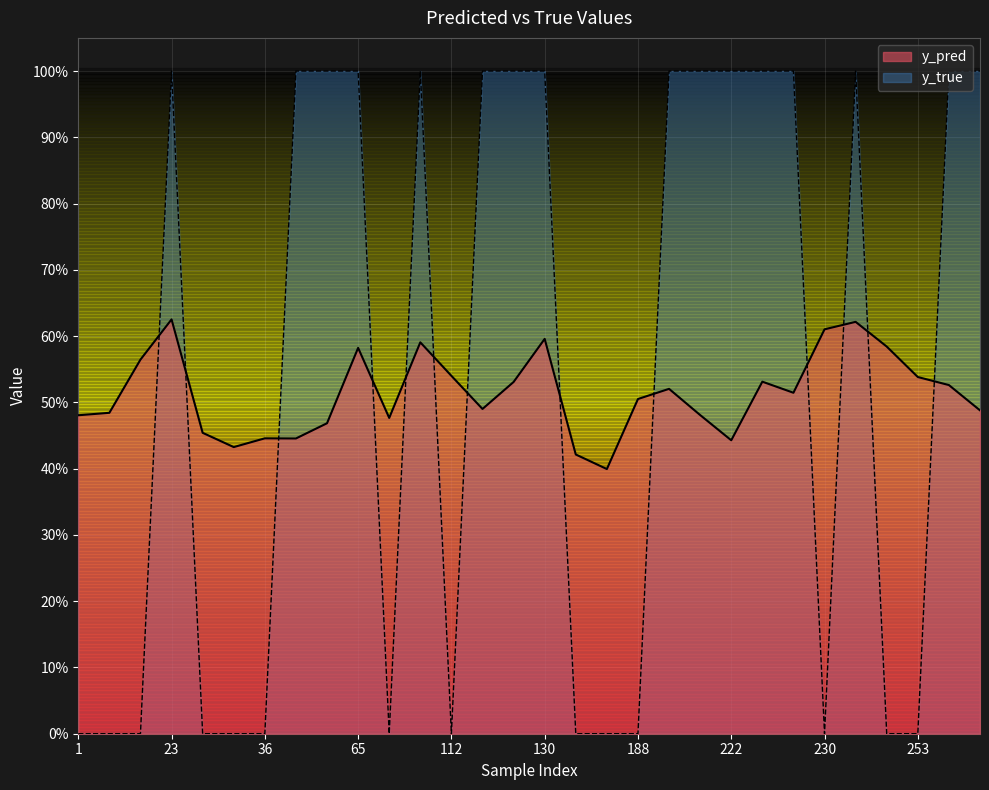

What is the spread (max minus min) of values at 290?

0.5